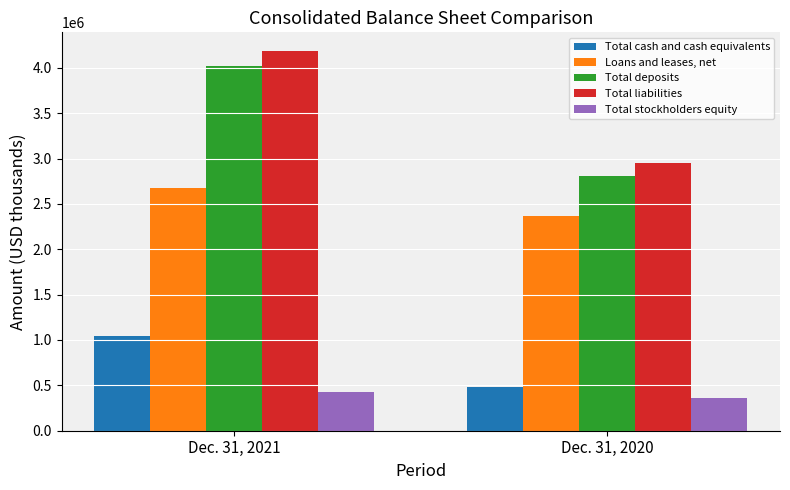

What is the sum of all Total deposits values?

6827153